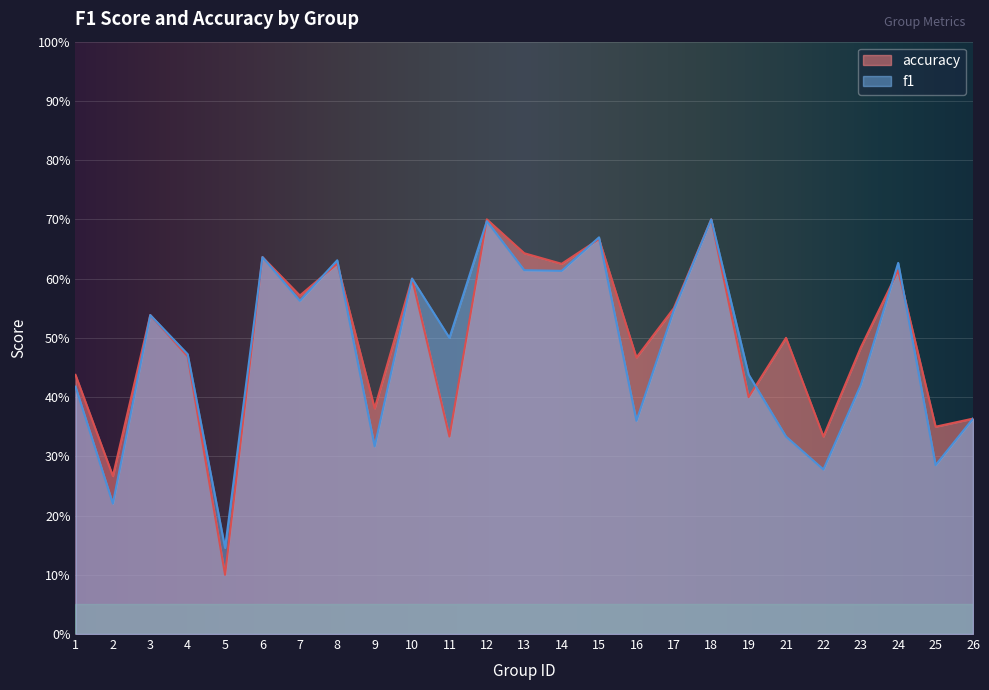

What is the sum of all f1 values?

12.0